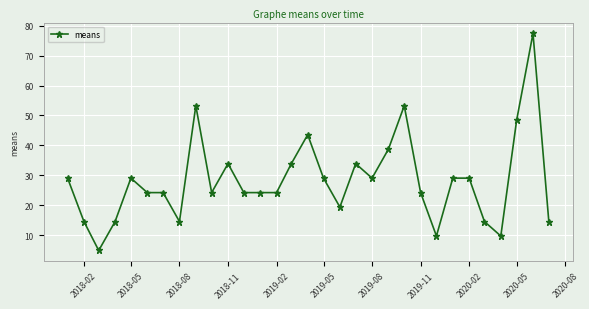

What is the value of the 25th point from the left?

29.0